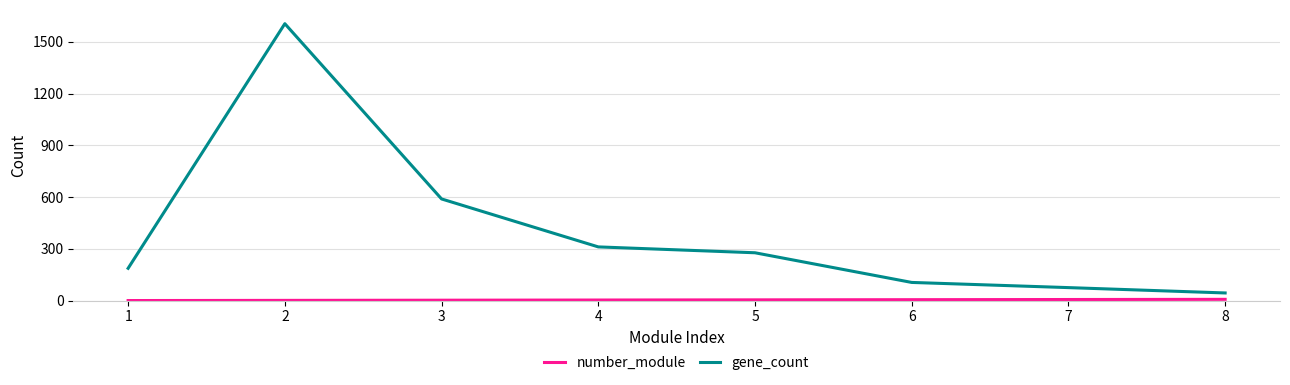

What is the difference between the maximum and second lowest values in the gene_count series?

1530